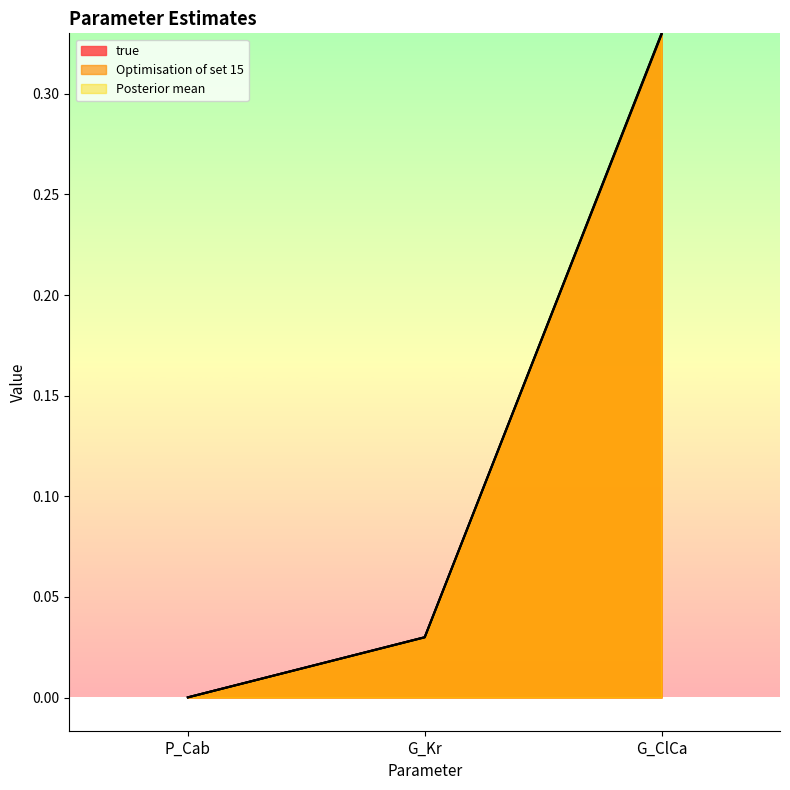

Is the value of true at G_ClCa greater than the value of Optimisation of set 15 at G_ClCa?

No